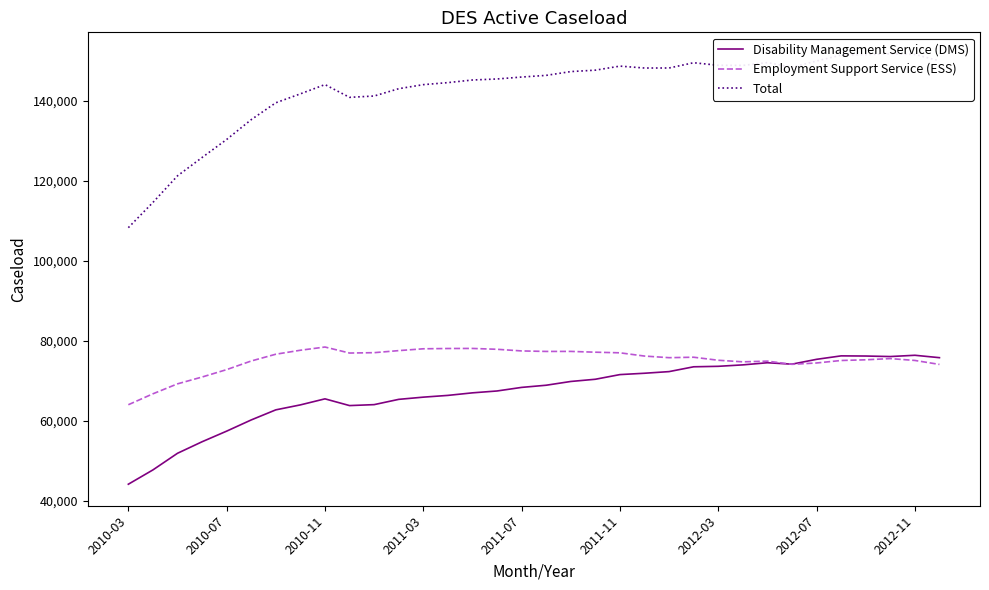

The value of Employment Support Service (ESS) at 2011-11 is 29048. True or false?

False